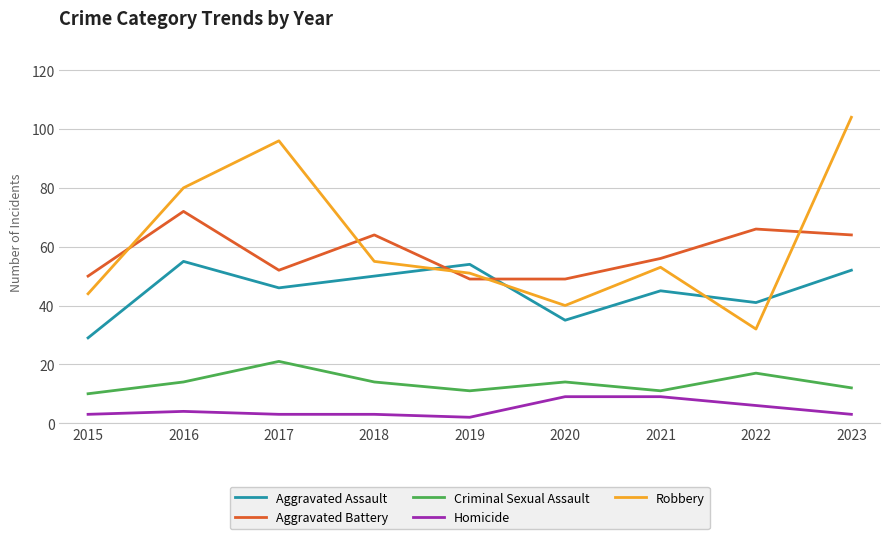

What is the average value of the Robbery series?

62